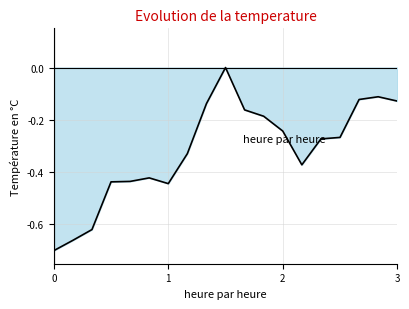

How many lines are shown in the chart?

1